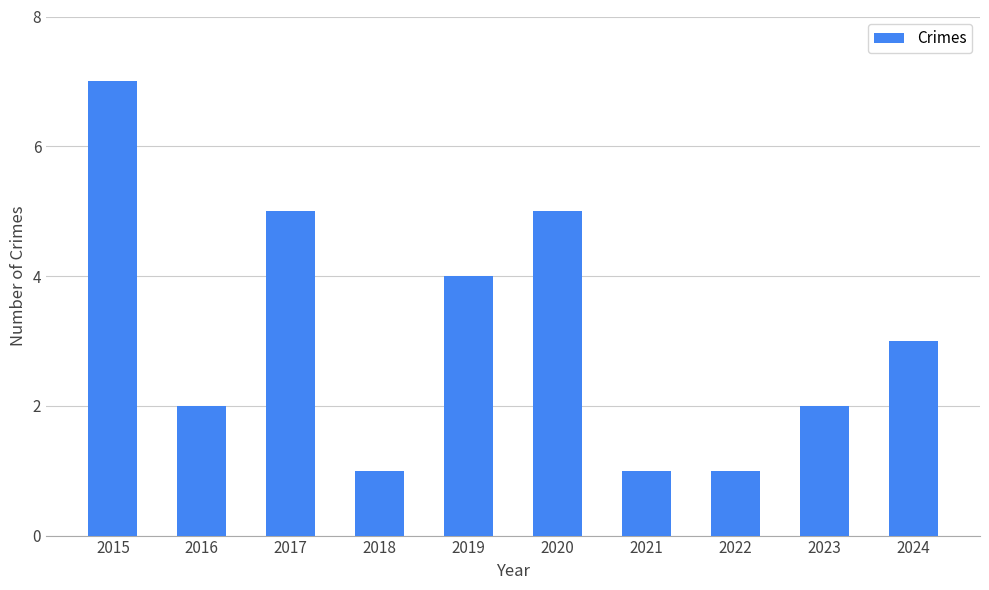

Reading right to left, what are all the values shown in this chart?

3	2	1	1	5	4	1	5	2	7